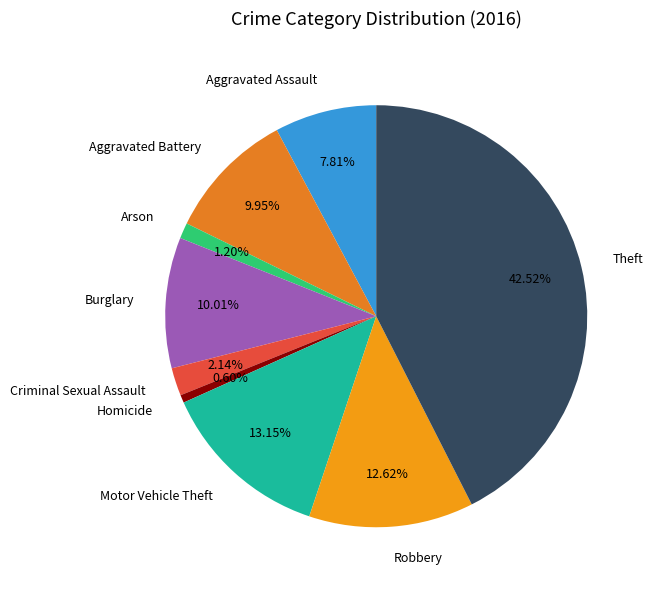

To the nearest percent, what is the difference between the largest and smallest slice percentages?

42%